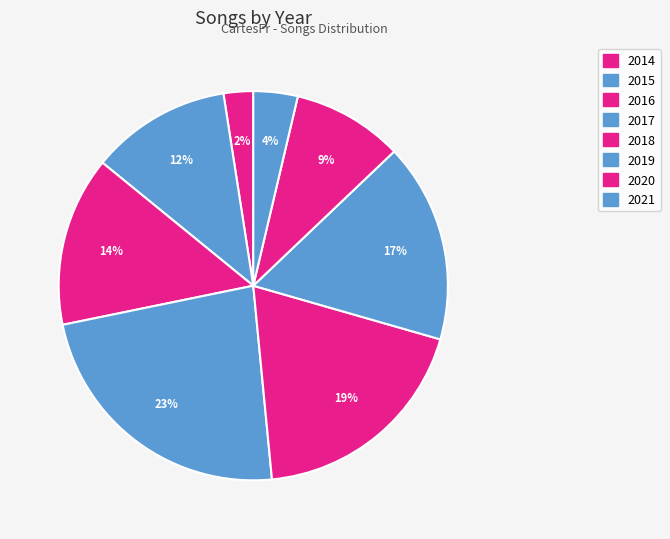

How many slices are in this pie chart?

8